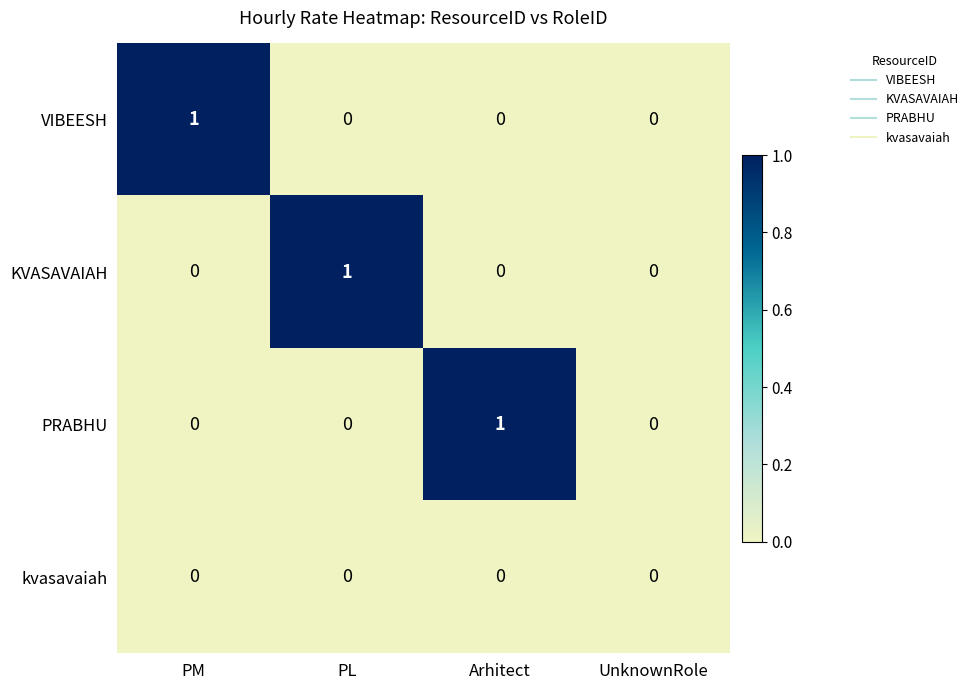

Reading right to left, list all the values displayed in this chart.

VIBEESH: UnknownRole=0	Arhitect=0	PL=0	PM=1
KVASAVAIAH: UnknownRole=0	Arhitect=0	PL=1	PM=0
PRABHU: UnknownRole=0	Arhitect=1	PL=0	PM=0
kvasavaiah: UnknownRole=0	Arhitect=0	PL=0	PM=0